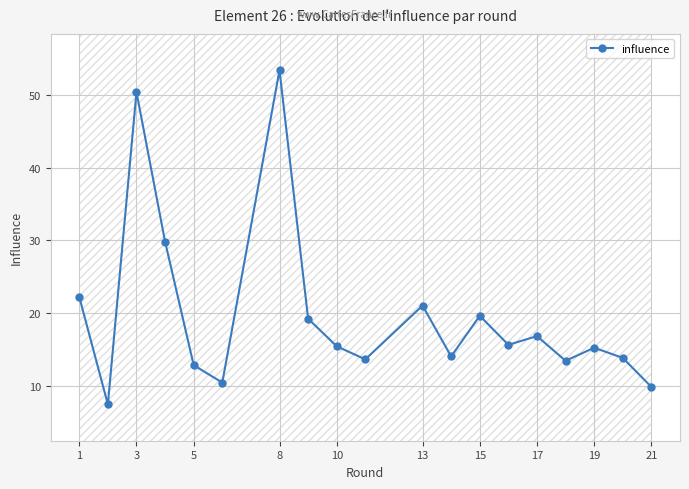

Reading left to right, what are all the values shown in this chart?

22.2	7.4	50.4	29.8	12.8	10.4	53.4	19.2	15.4	13.6	21.0	14.0	19.6	15.6	16.8	13.4	15.2	13.8	9.8